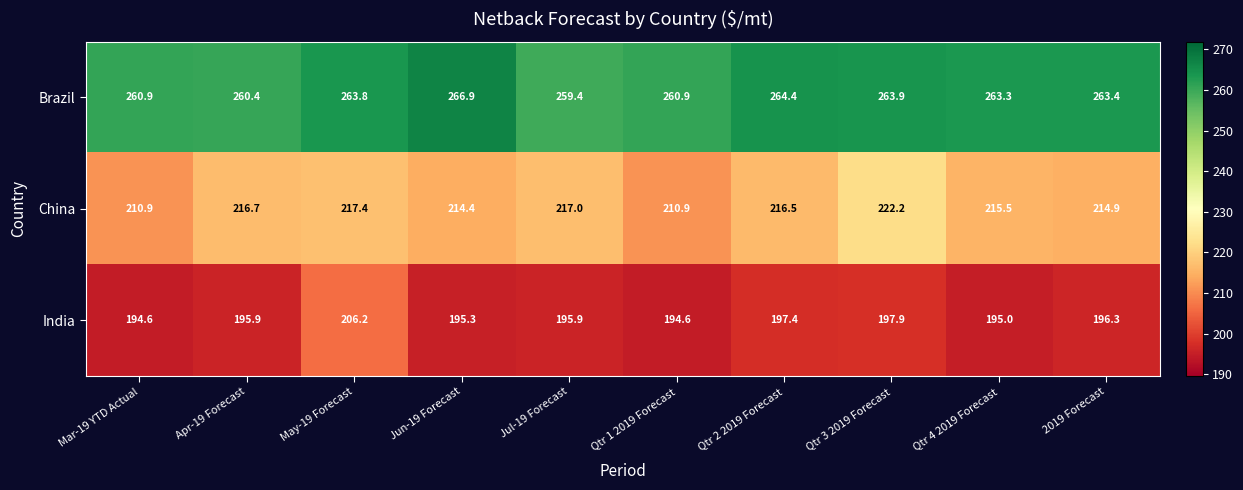

Which series has the largest range (max minus min)?

India